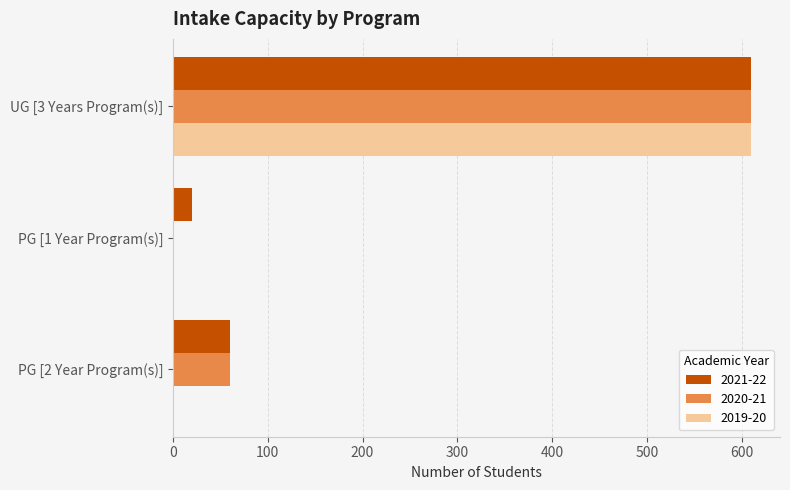

What is the sum of all 2019-20 values?

610